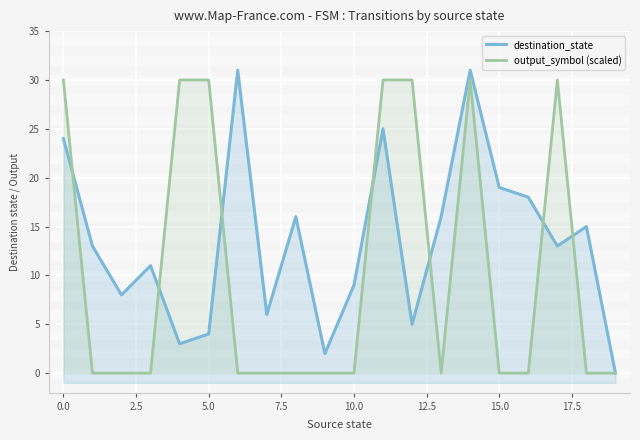

What position from the right is 18?

2